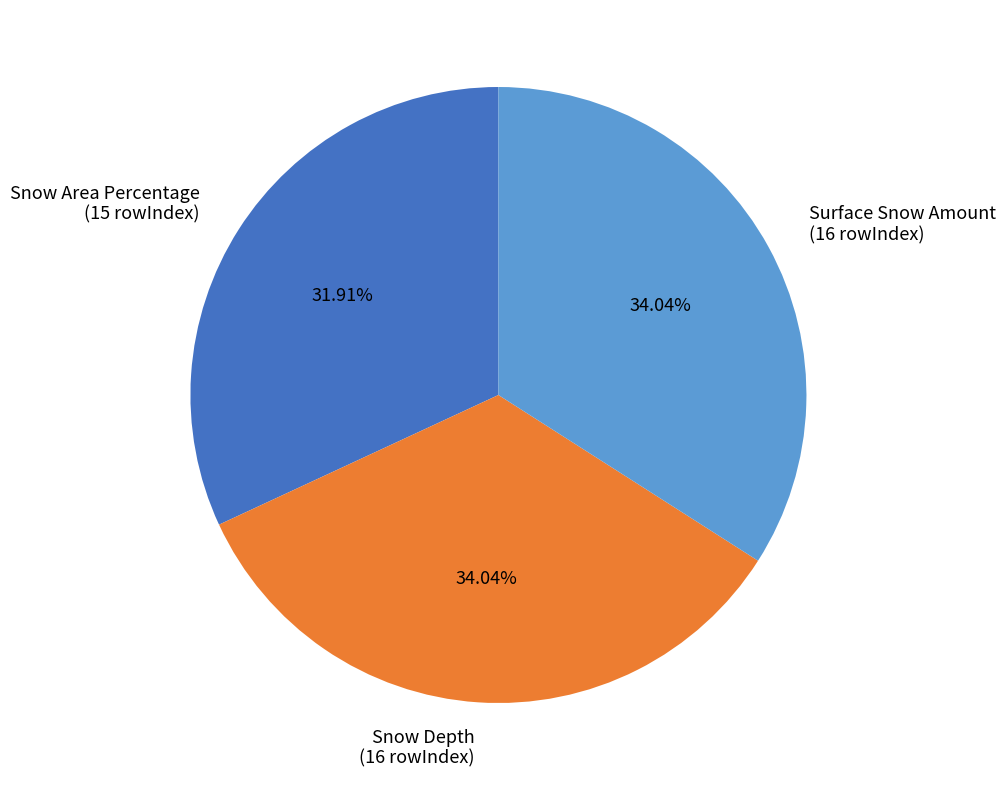

What percentage is NOT represented by Snow Depth?

66.0%